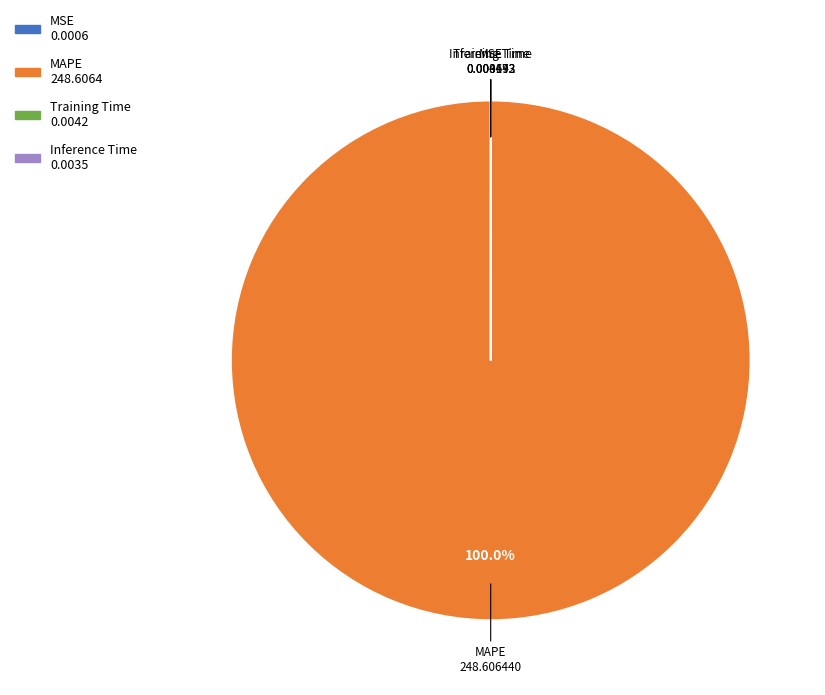

Which category has the biggest portion of the pie?

MAPE